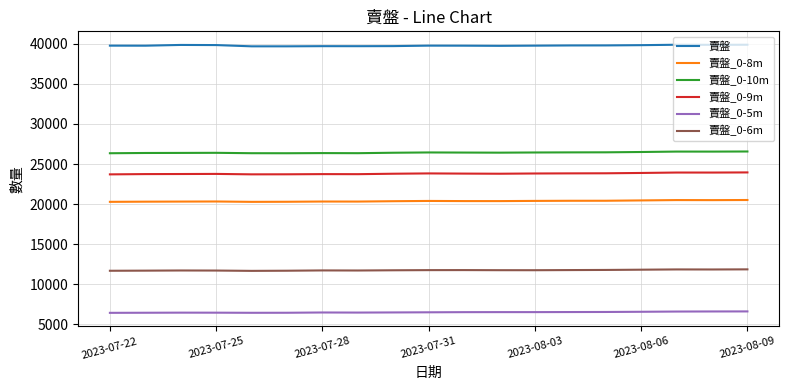

List the series in order of their peak value, highest first.

賣盤, 賣盤_0-10m, 賣盤_0-9m, 賣盤_0-8m, 賣盤_0-6m, 賣盤_0-5m